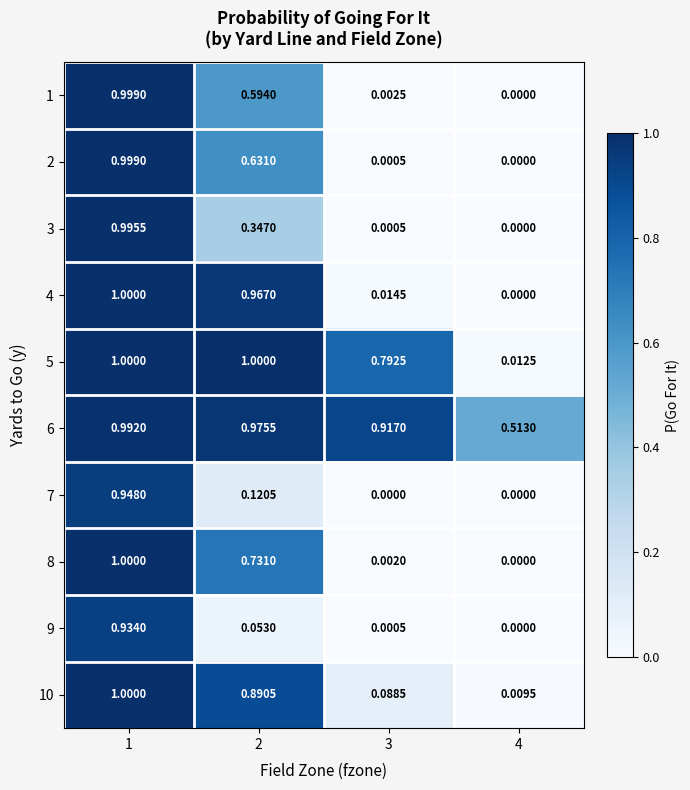

Is the value of 7 at 2 greater than the value of 4 at 3?

Yes